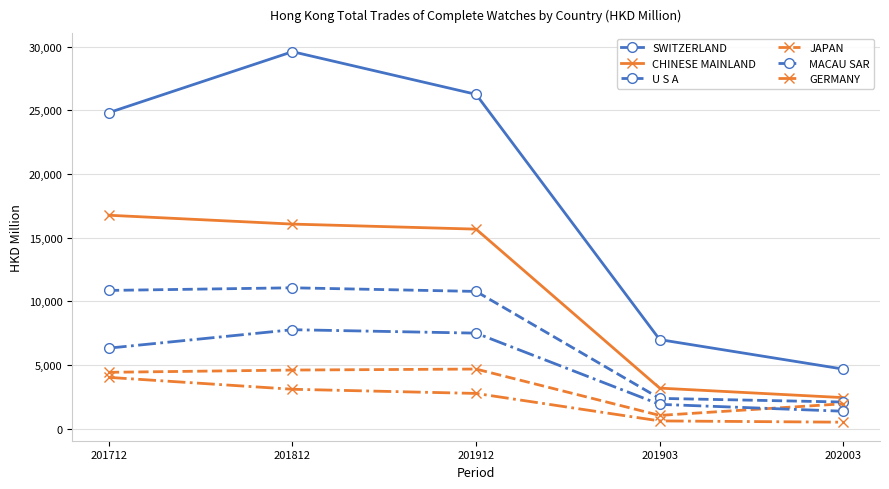

Which category has the lowest value in the JAPAN series?

201903